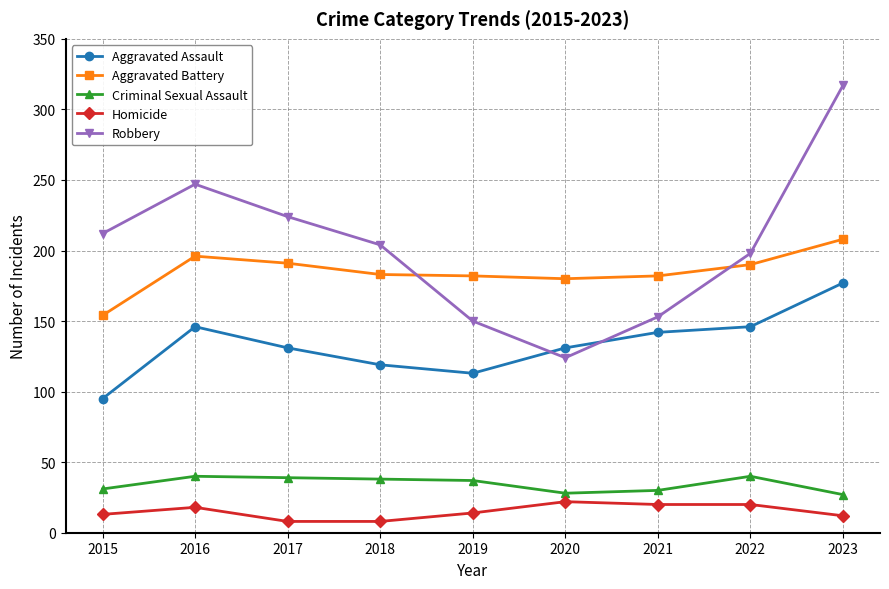

What is the value of the Robbery point at the 1st from the left?

212